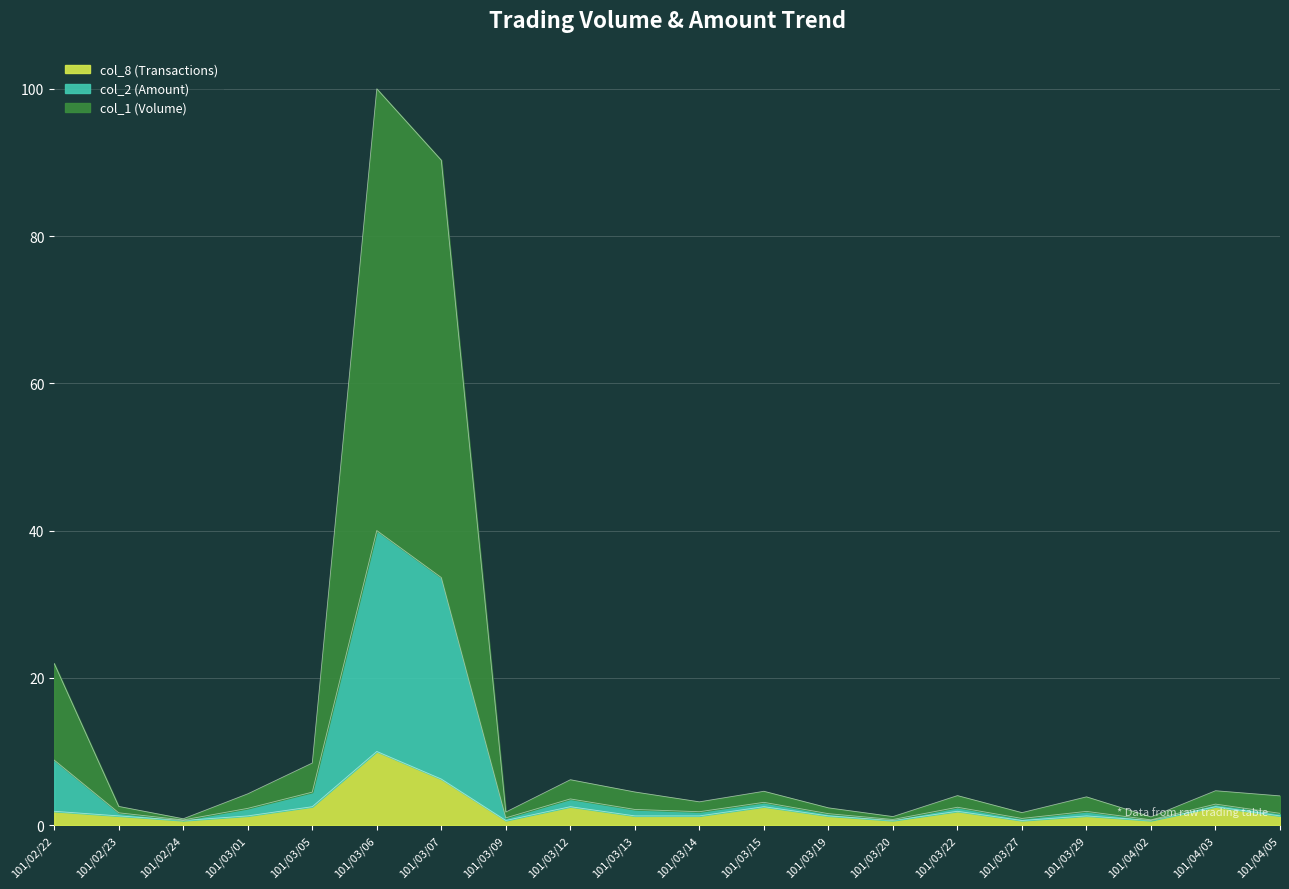

At which category is the sum across all series the highest?

101/03/06